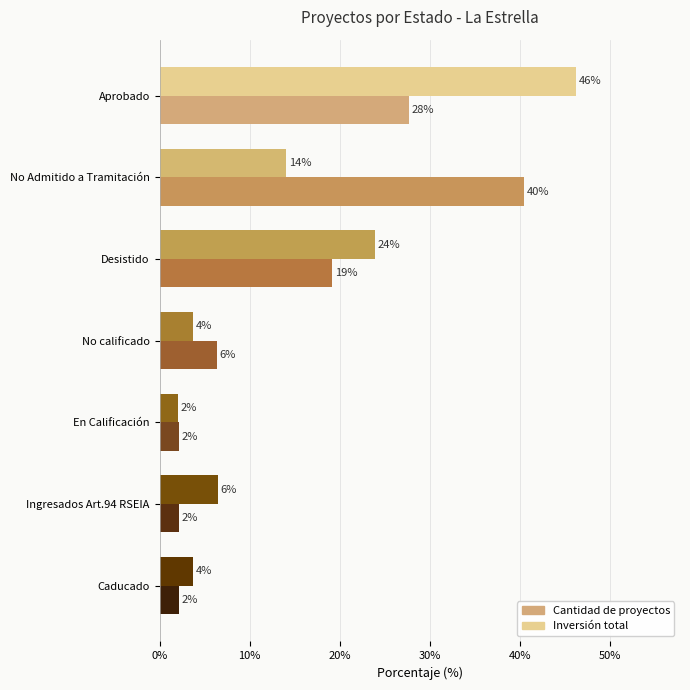

What is the smallest value displayed?

2.0